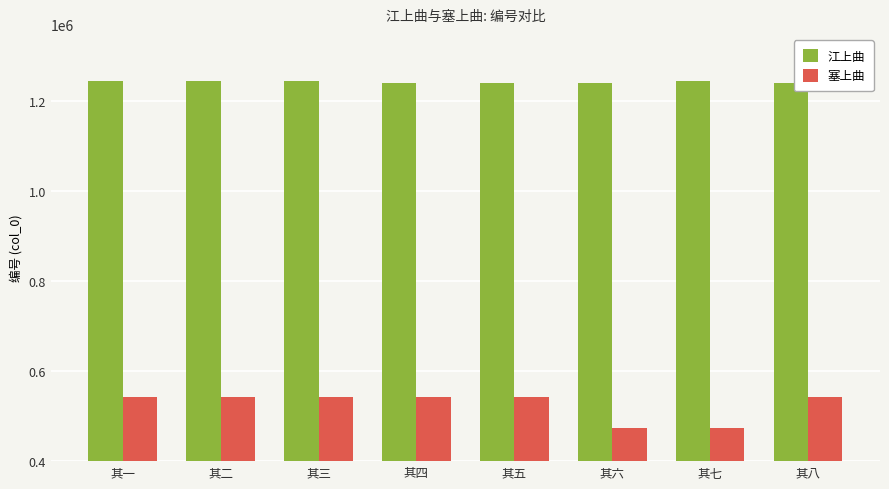

Count the number of data series in this chart.

2